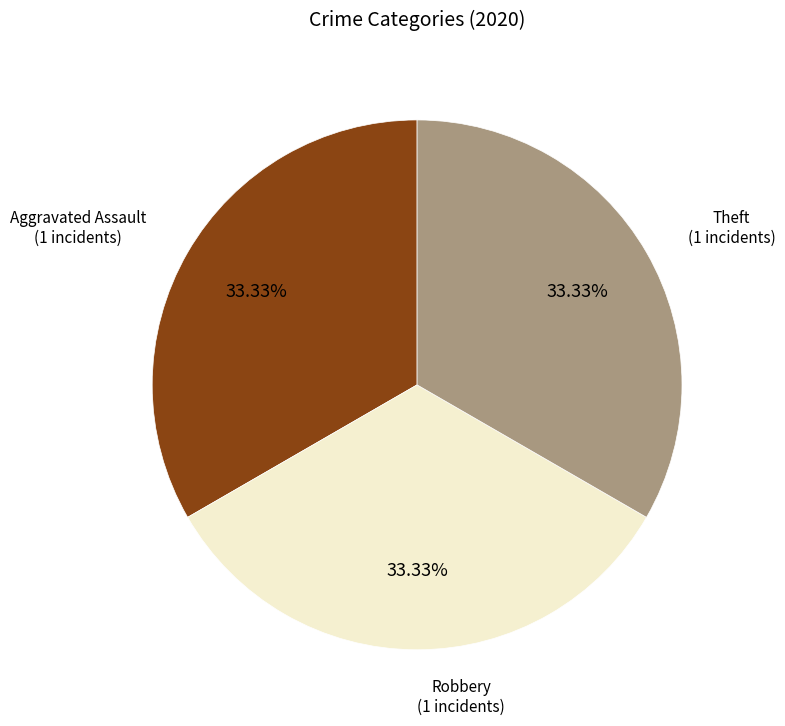

Does any single category account for the majority?

No